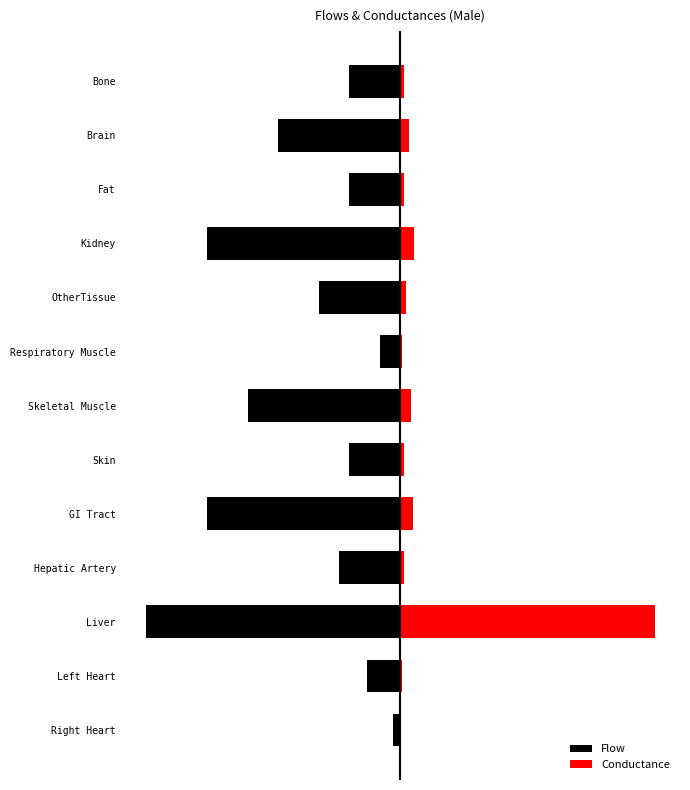

What is the difference between the Flow values at Hepatic Artery and Liver?

76.0